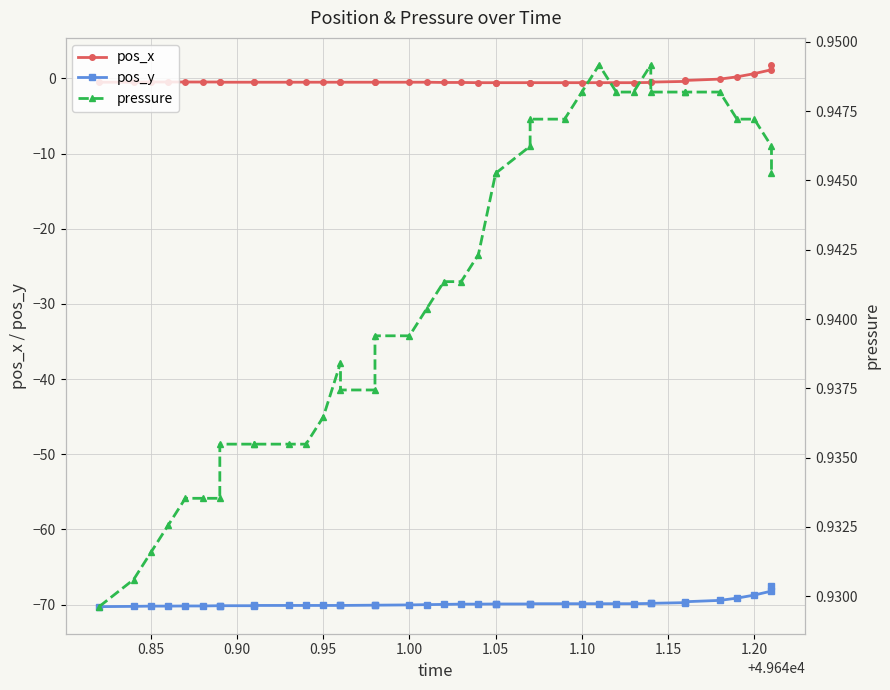

The pos_y series shows -18.3 at 33. True or false?

False